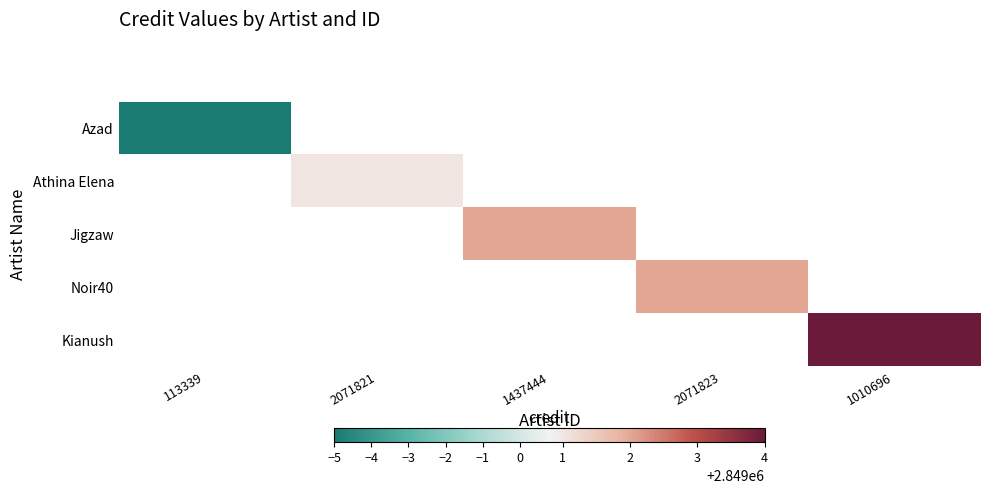

At how many categories does at least one series exceed 2848995?

4